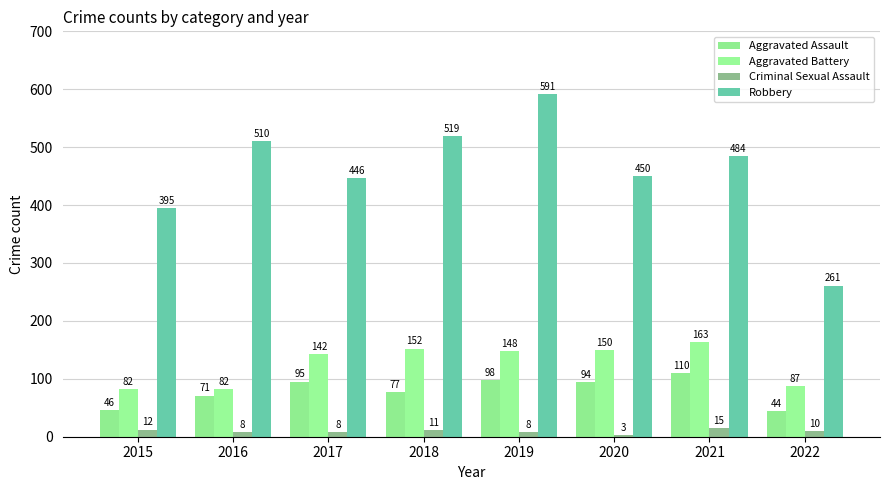

List the labels in order of Aggravated Battery value, largest first.

2021, 2018, 2020, 2019, 2017, 2022, 2015, 2016